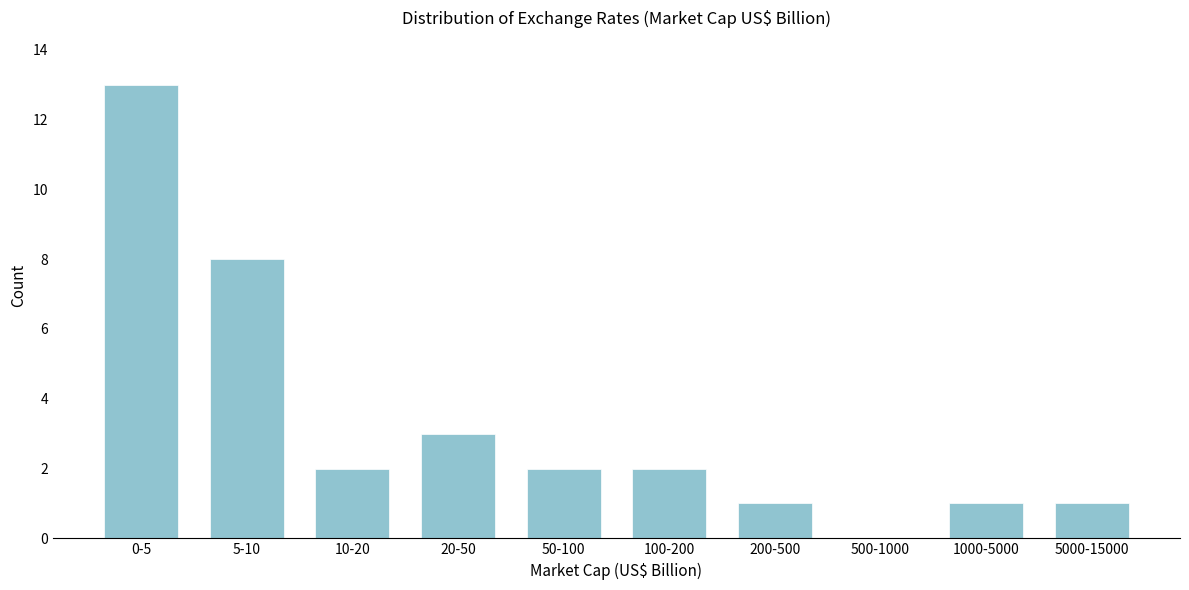

Reading right to left, extract all data points from this chart.

5000-15000=1	1000-5000=1	500-1000=0	200-500=1	100-200=2	50-100=2	20-50=3	10-20=2	5-10=8	0-5=13